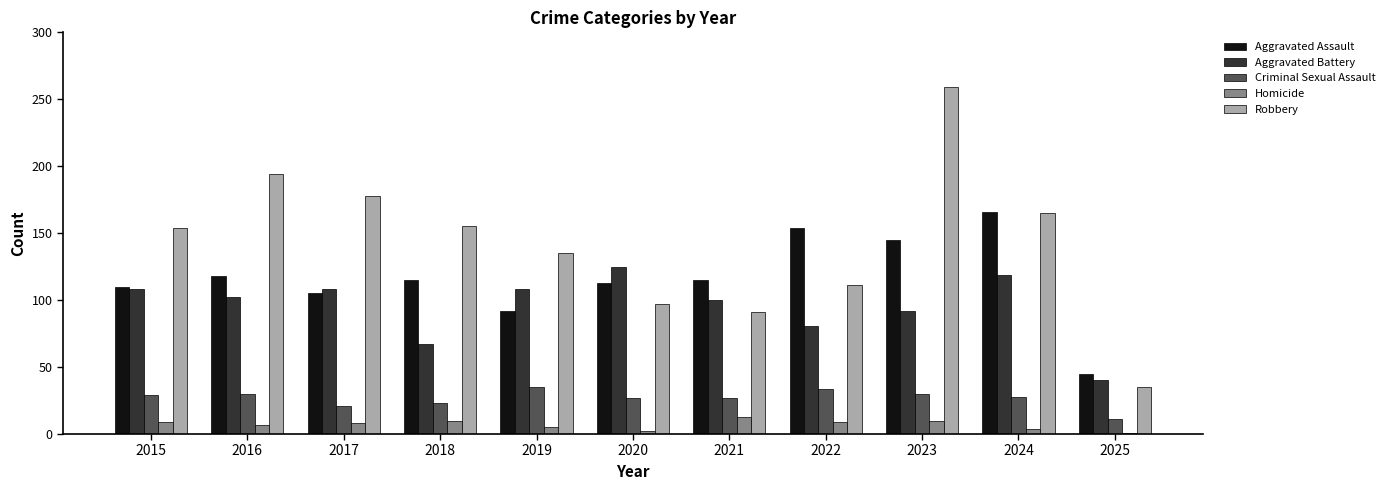

What is the value of the Aggravated Battery bar at the 4th from the left?

67